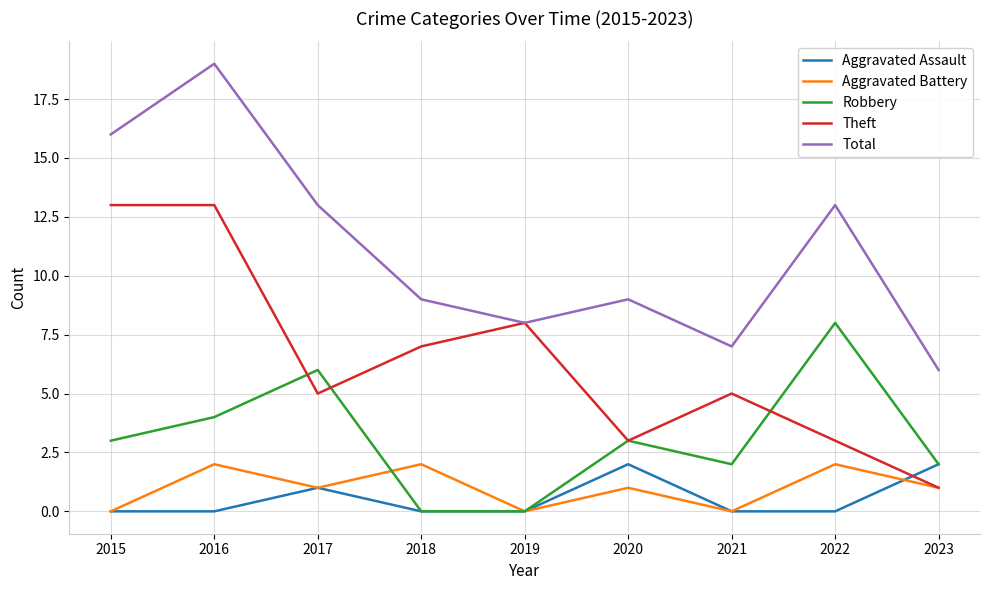

At which label does Total reach its peak?

2016